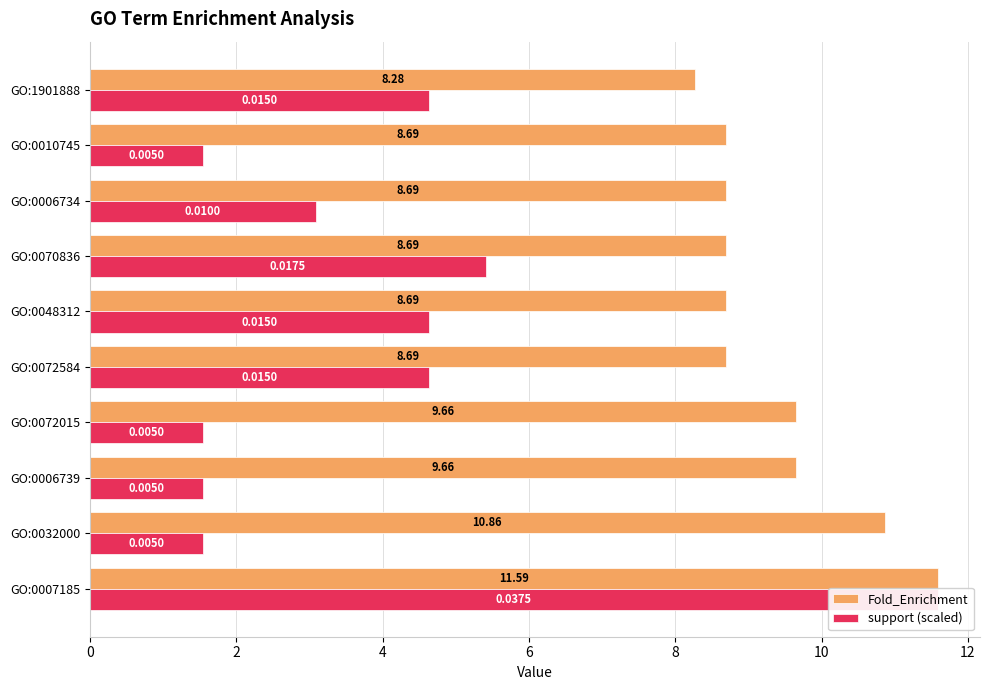

The value of Fold_Enrichment at GO:0032000 is 7.2. True or false?

False